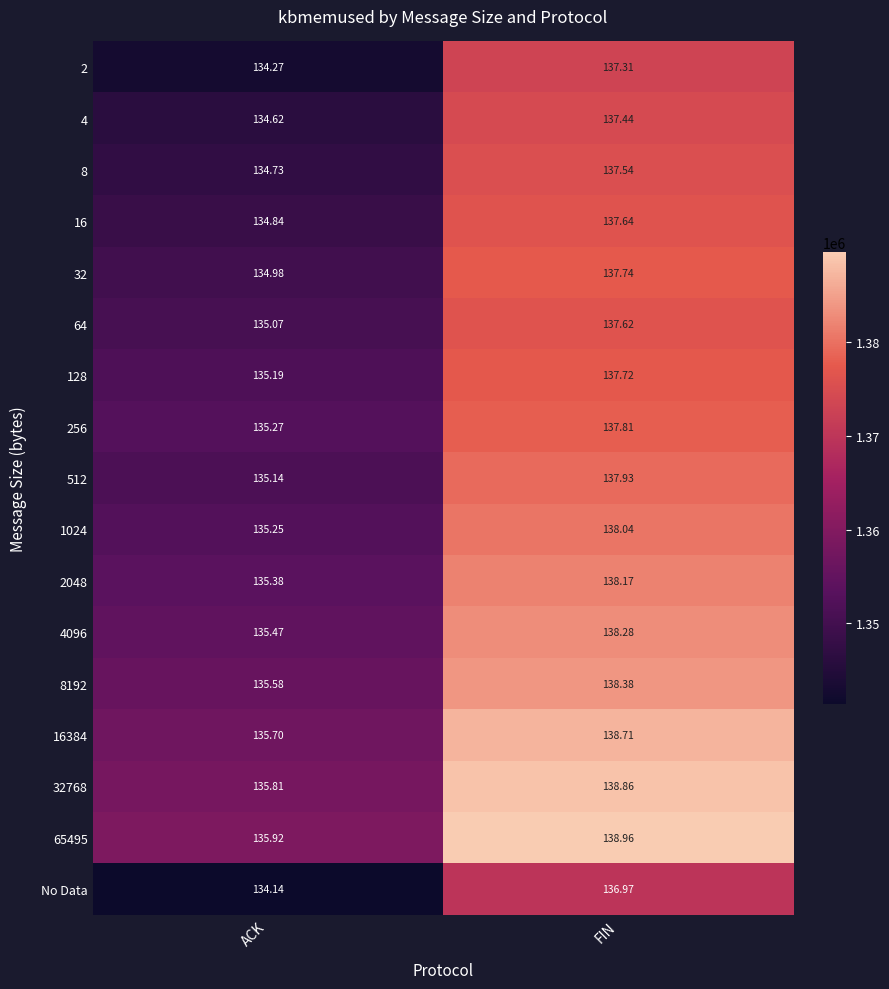

Is the value of 16384 at ACK greater than the value of 512 at ACK?

Yes